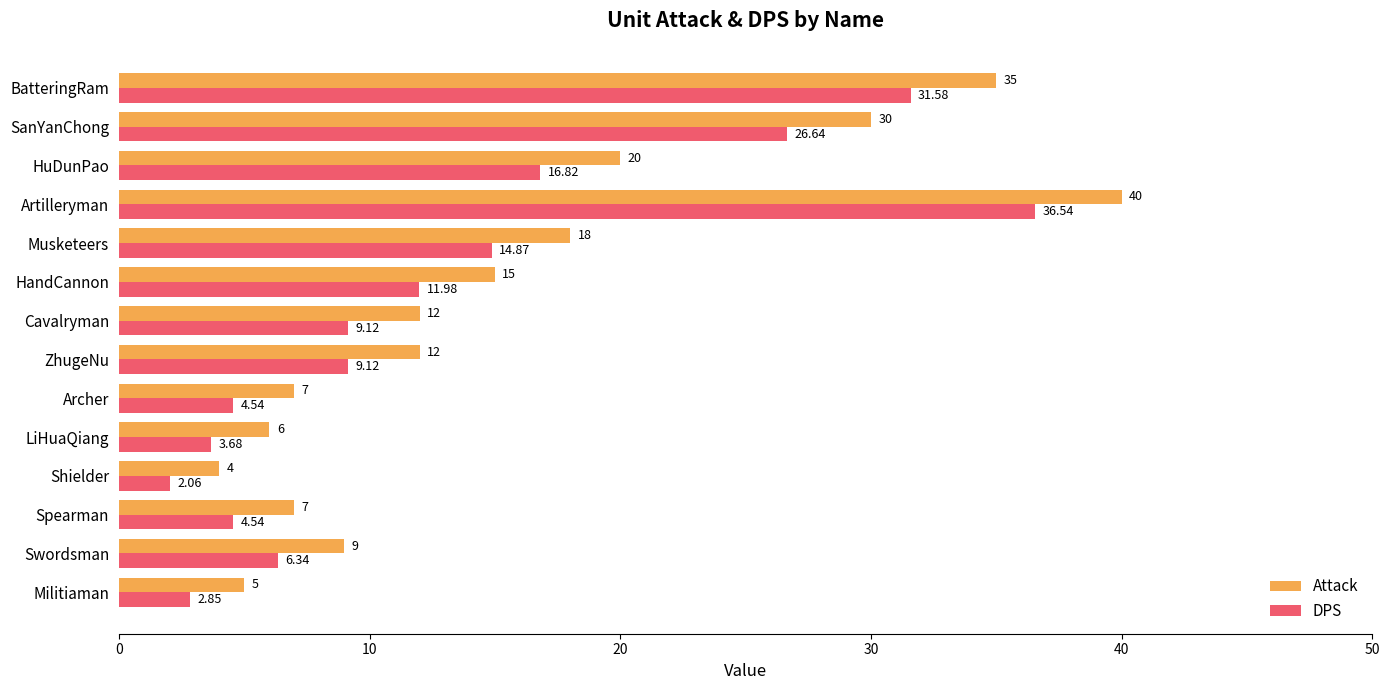

Between Militiaman and BatteringRam, which series saw the biggest shift?

Attack